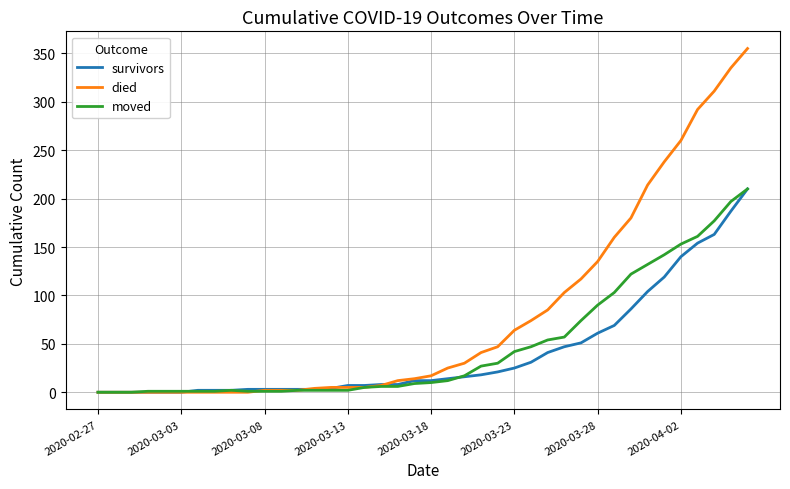

Which series has the widest spread of values?

died